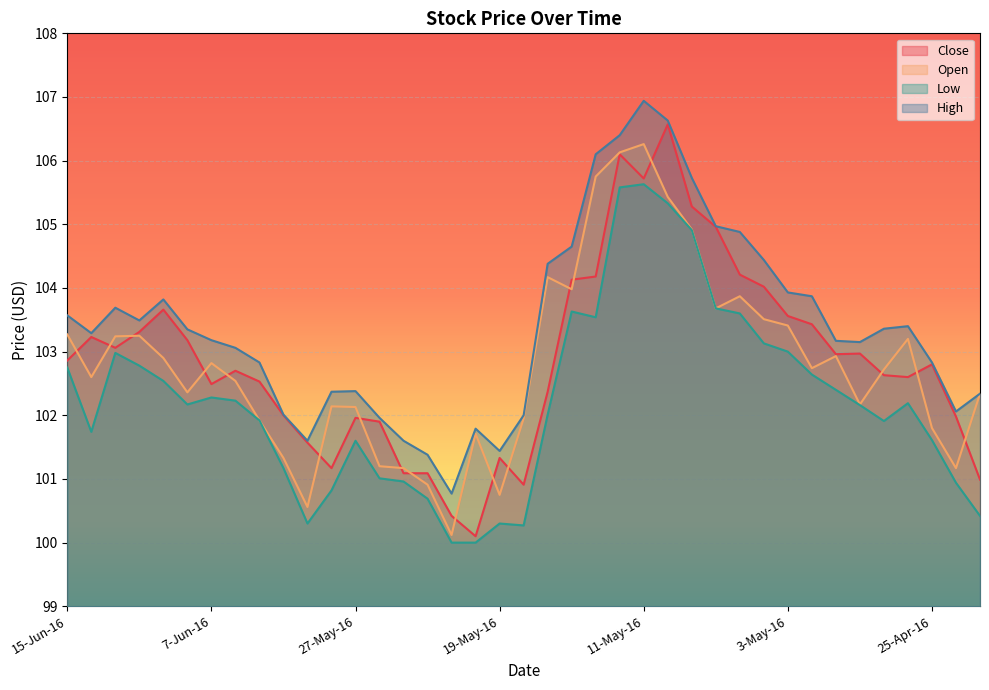

Which label corresponds to the largest value in the chart?

11-May-16